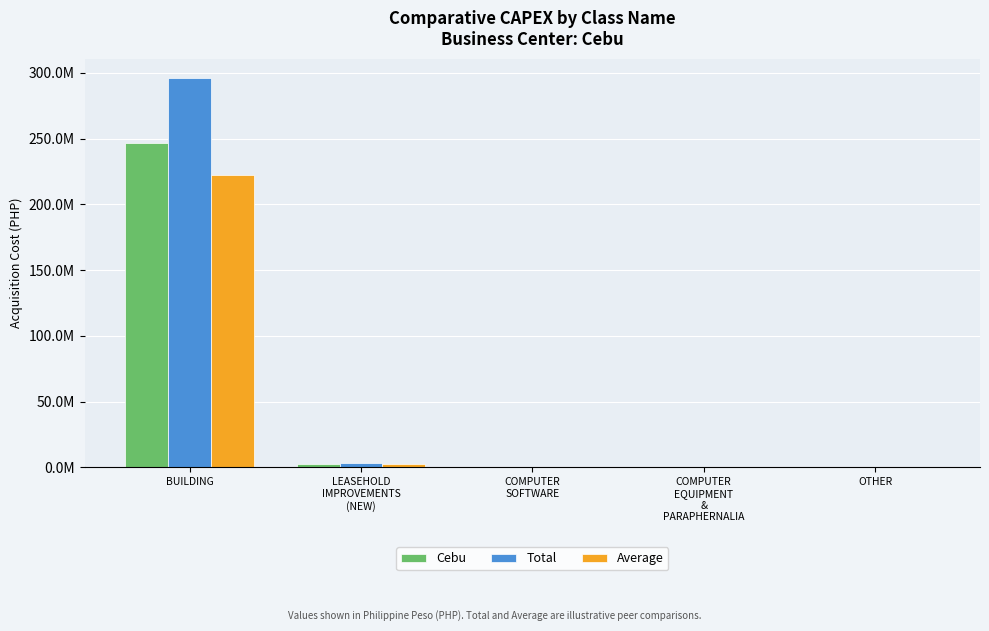

Reading left to right, extract all data points from this chart.

Cebu: 246617171.3	2812998.0	30000.0	490819.0	150000.0
Total: 295940605.6	3375597.6	36000.0	588982.8	180000.0
Average: 221955454.2	2531698.2	27000.0	441737.1	135000.0